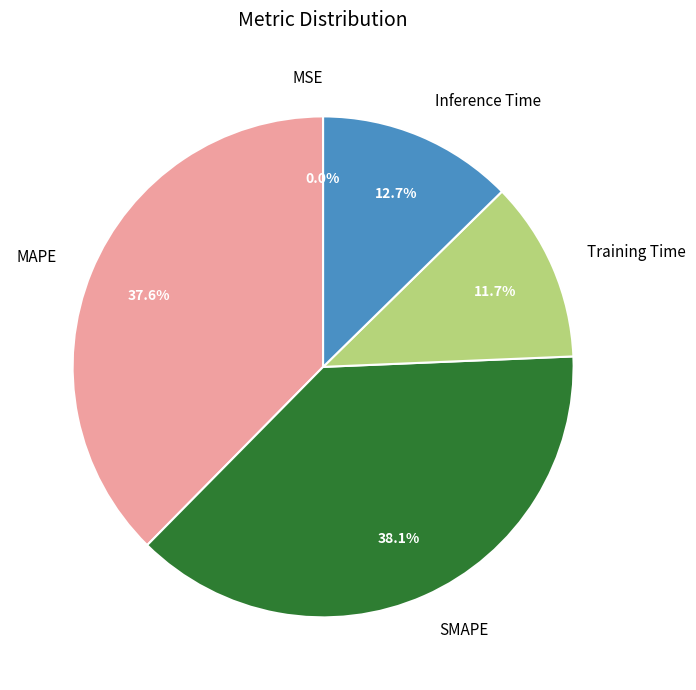

Is it true that MAPE is 52% of the pie?

False